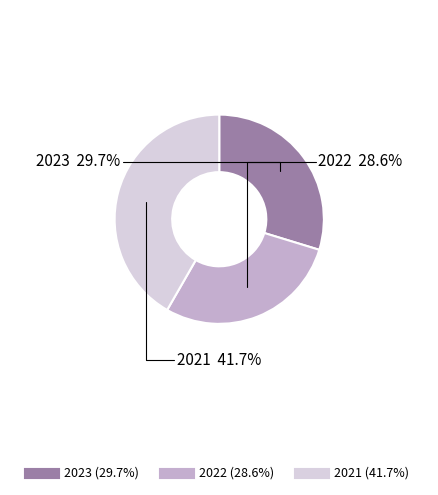

To the nearest percent, what is the difference between the largest and smallest slice percentages?

13%